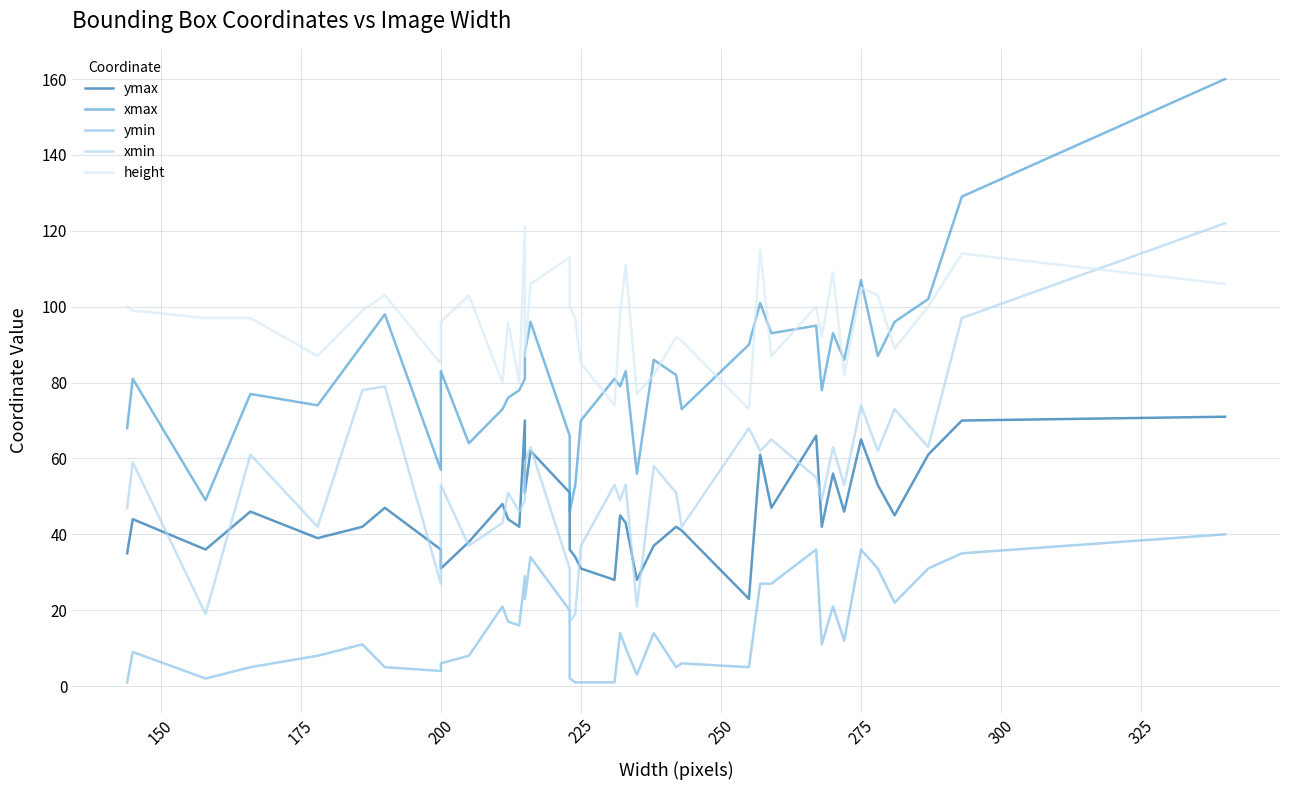

How many data points in ymin are less than 12?

20